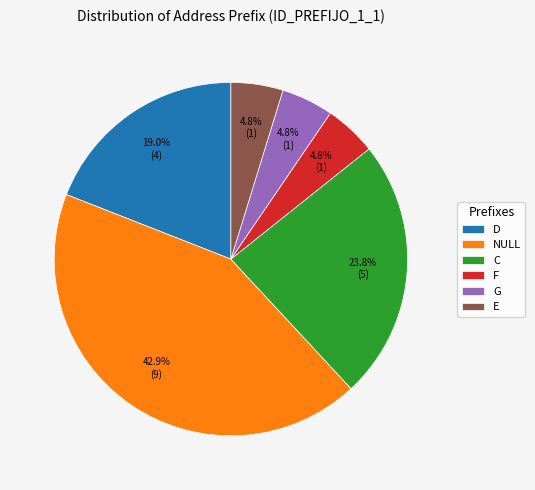

Does any single category account for the majority?

No